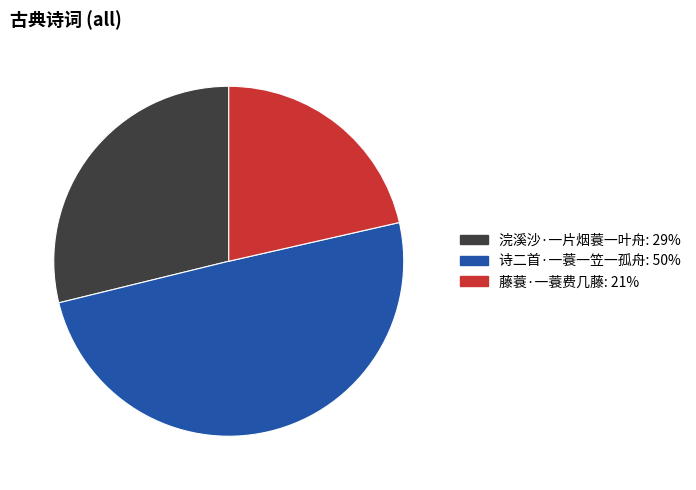

Which category has the smallest portion of the pie?

藤蓑·一蓑费几藤